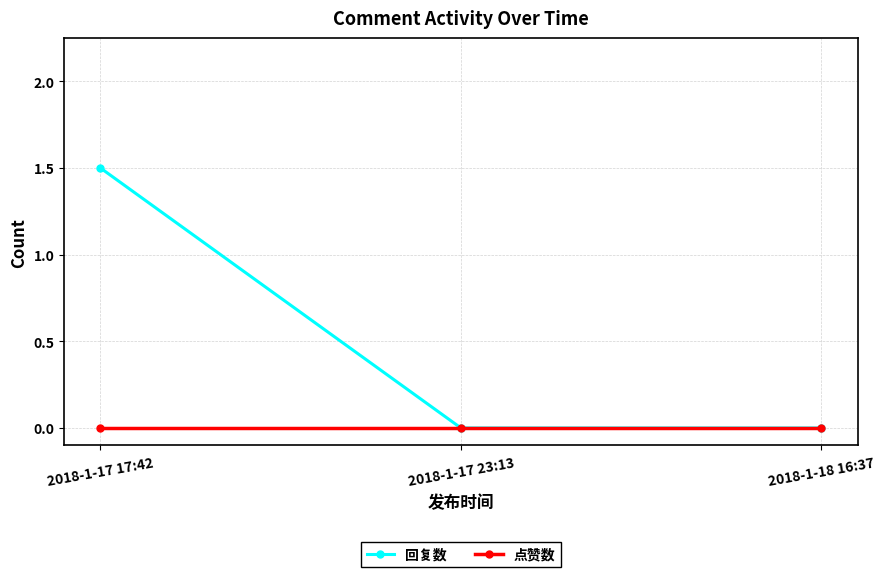

Which series has the largest total across all categories?

回复数